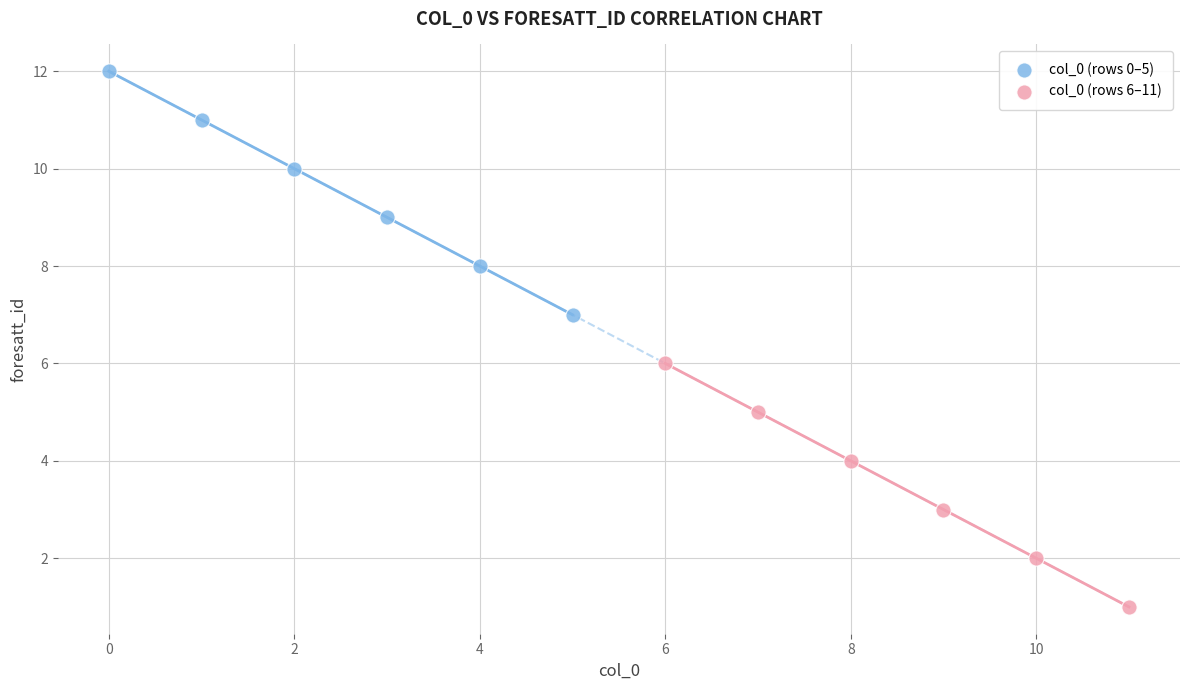

Which series contains the highest Y value?

col_0 (rows 0–5)